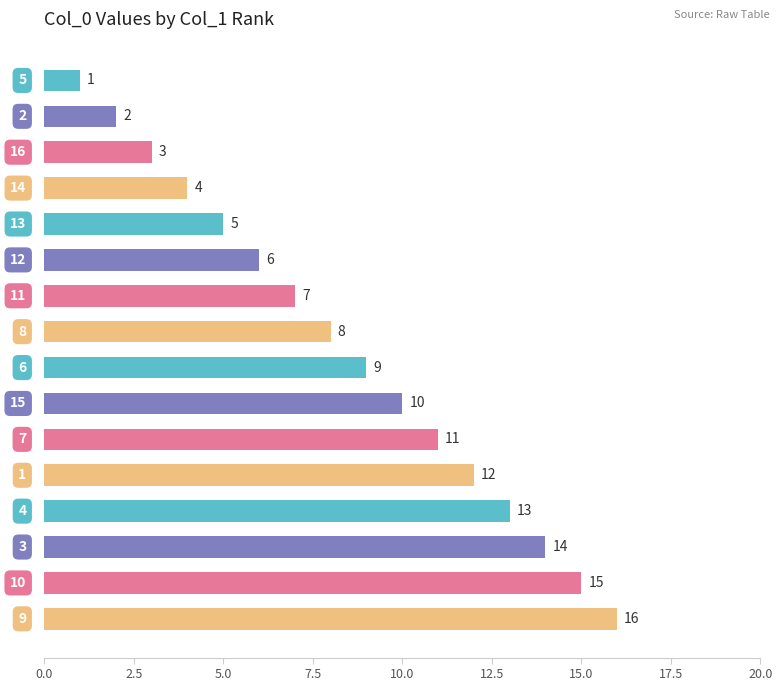

What is the greatest value displayed?

16